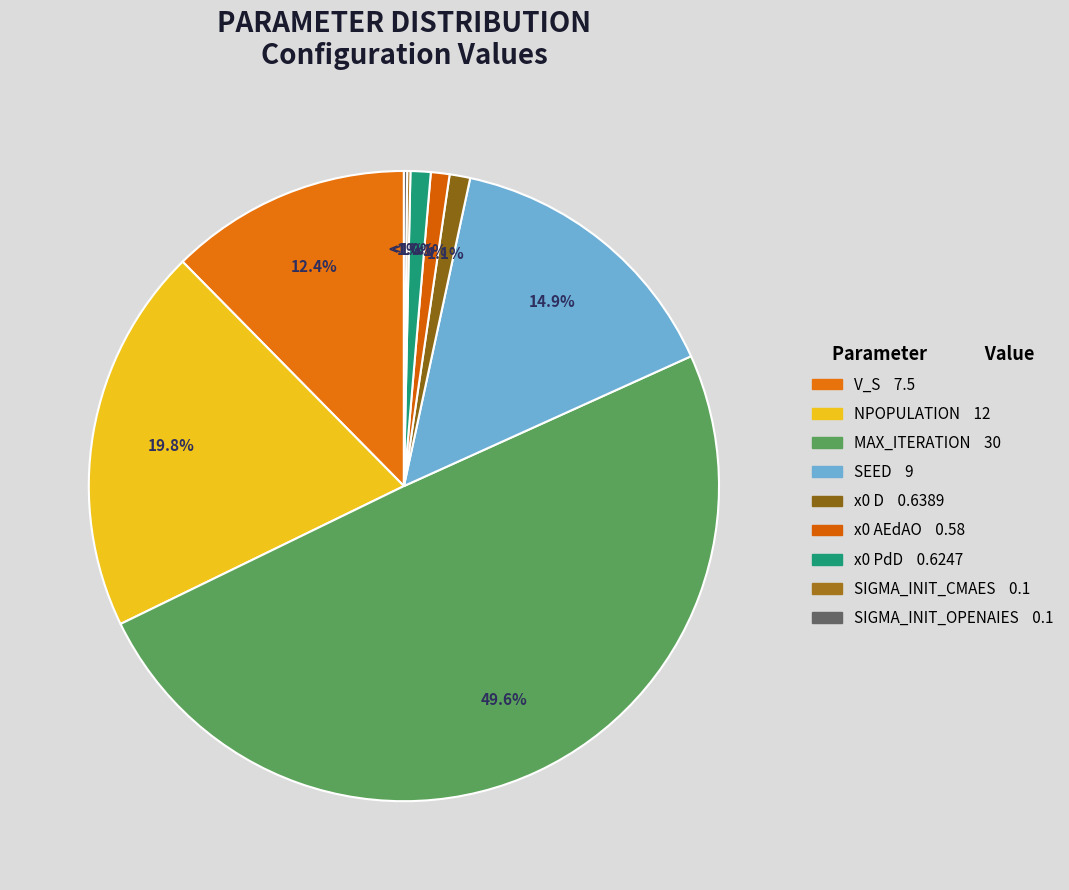

Is SIGMA_INIT_CMAES the majority of the pie?

No